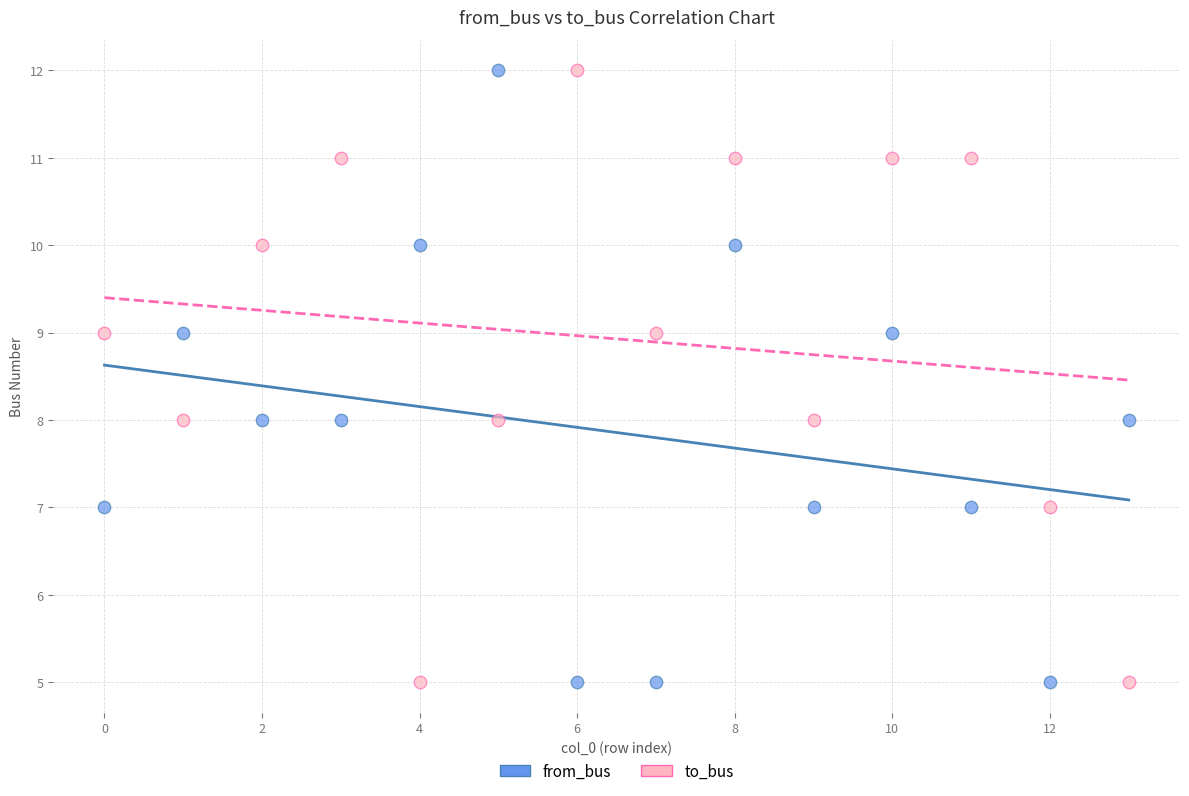

Across all data points, what is the range of Y values (max minus min)?

7